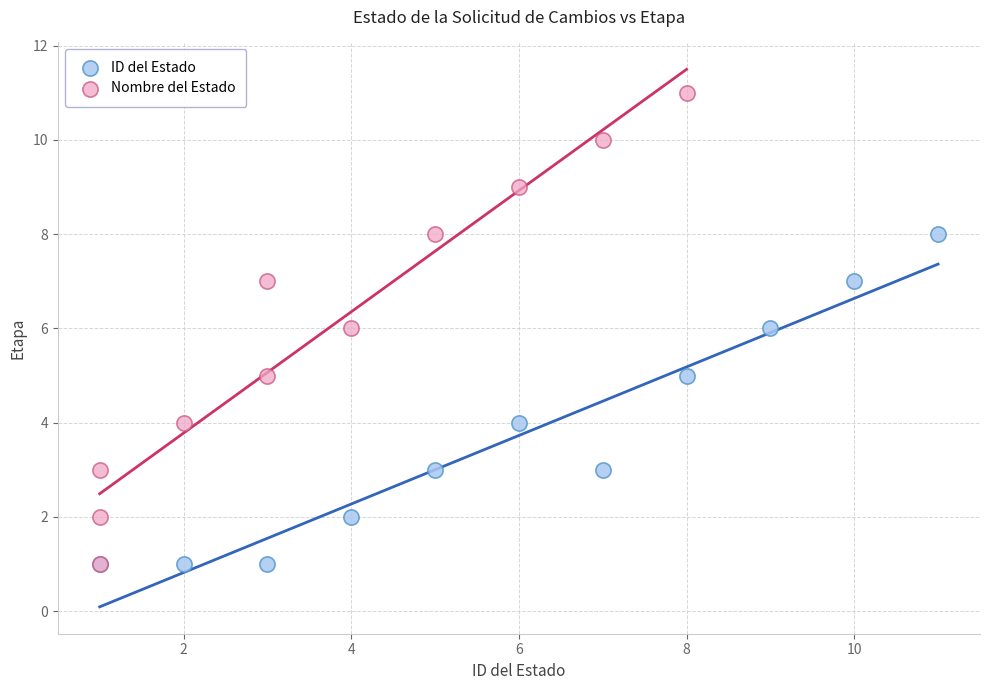

Which series has the largest Y range (max minus min)?

Nombre del Estado